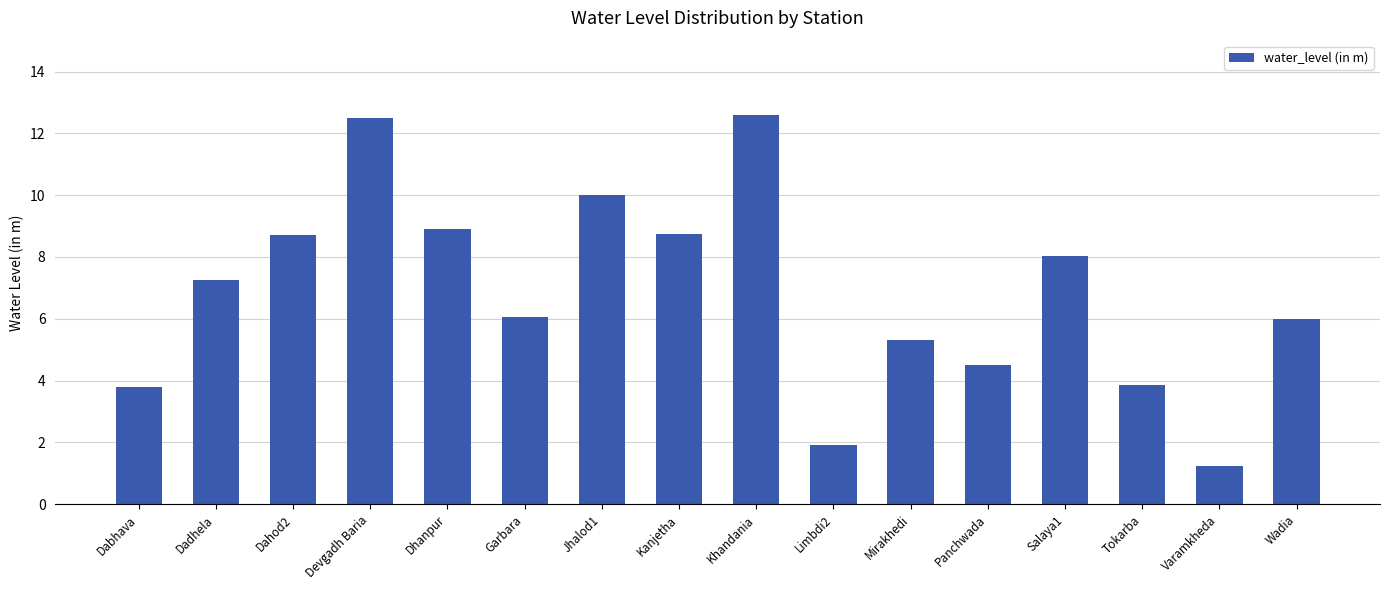

At which category does the chart reach its minimum across all series?

Varamkheda